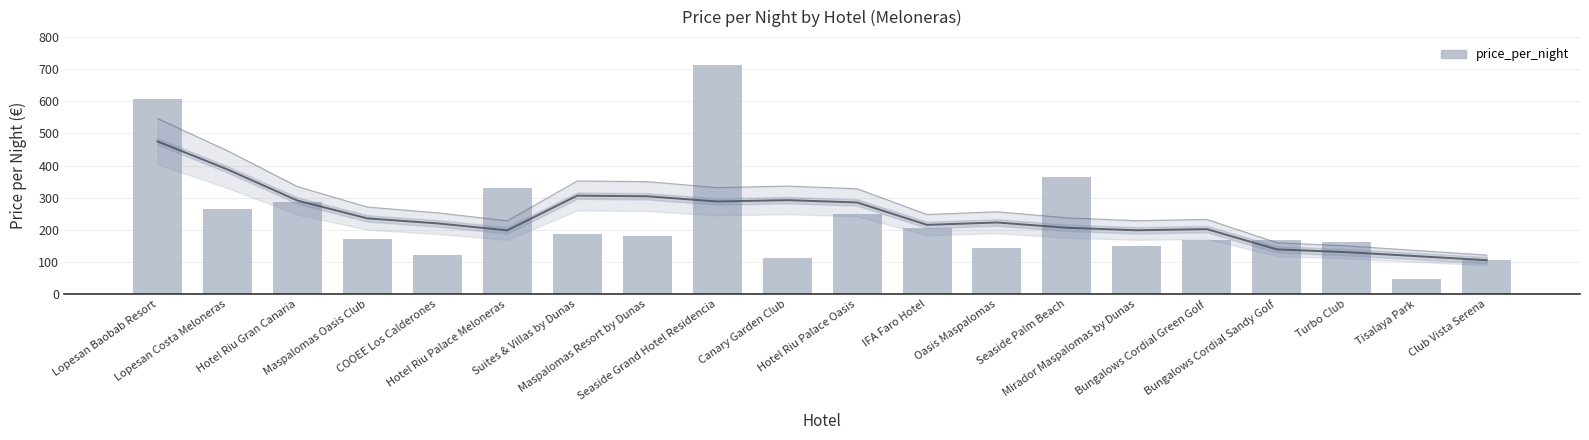

What is the difference between the values at Canary Garden Club and COOEE Los Calderones?

10